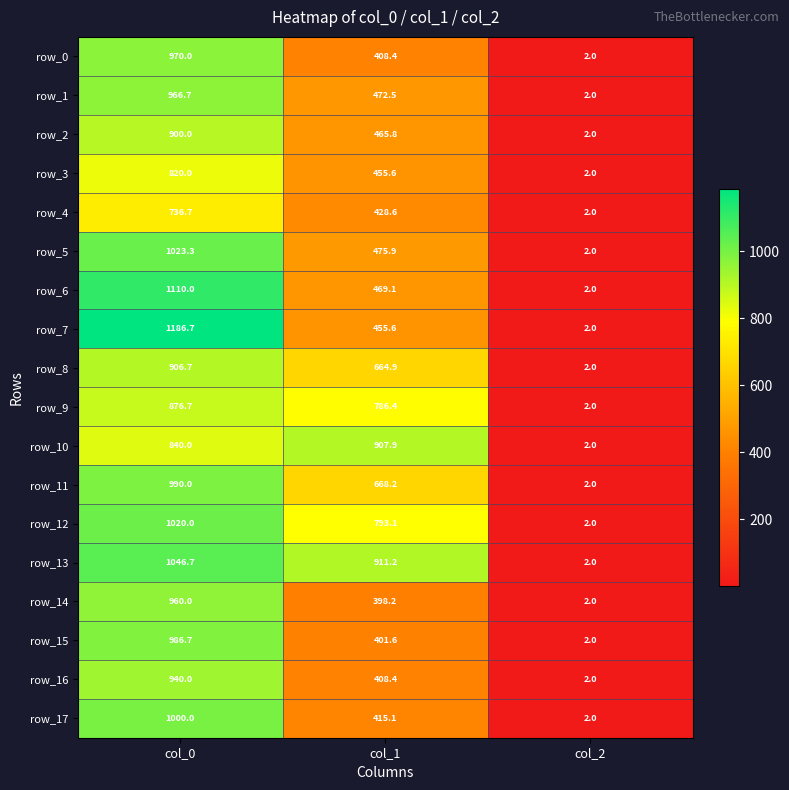

Which series changed the most between col_0 and col_2?

row_7